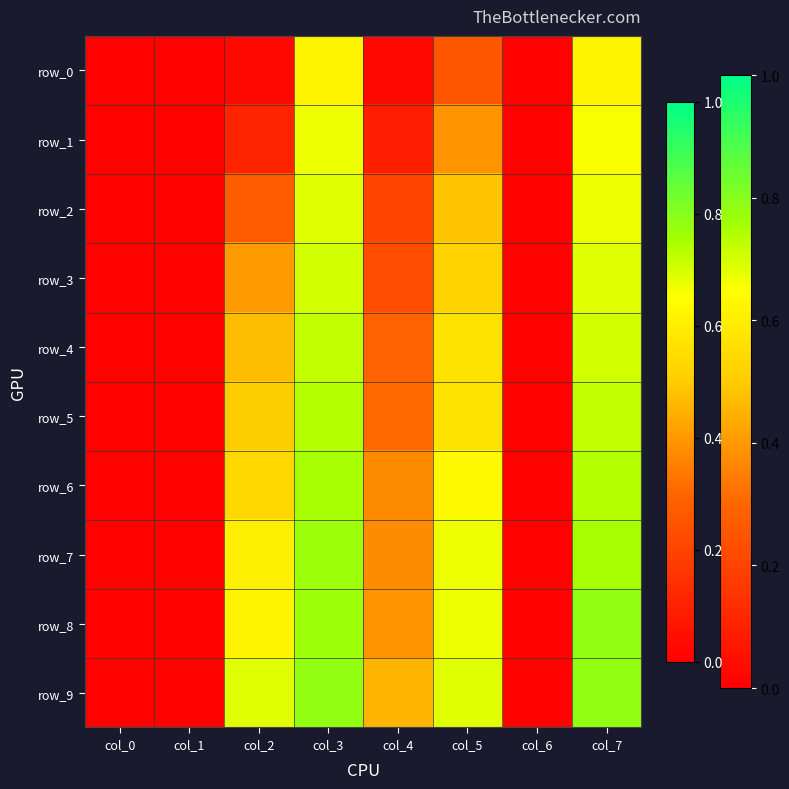

What is the sum of all row_0 values?

1.6